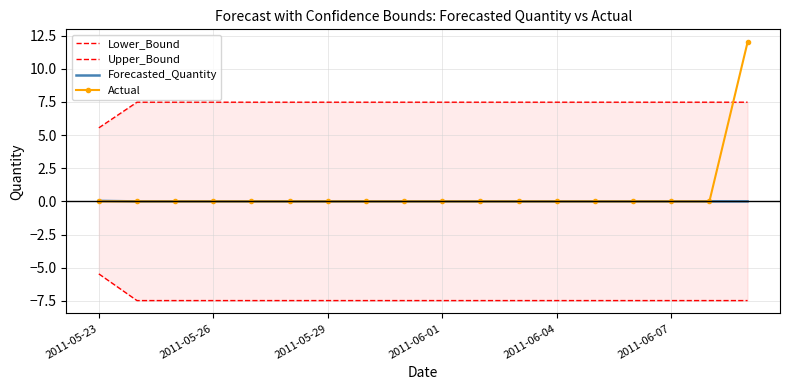

What is the greatest value displayed?

12.0